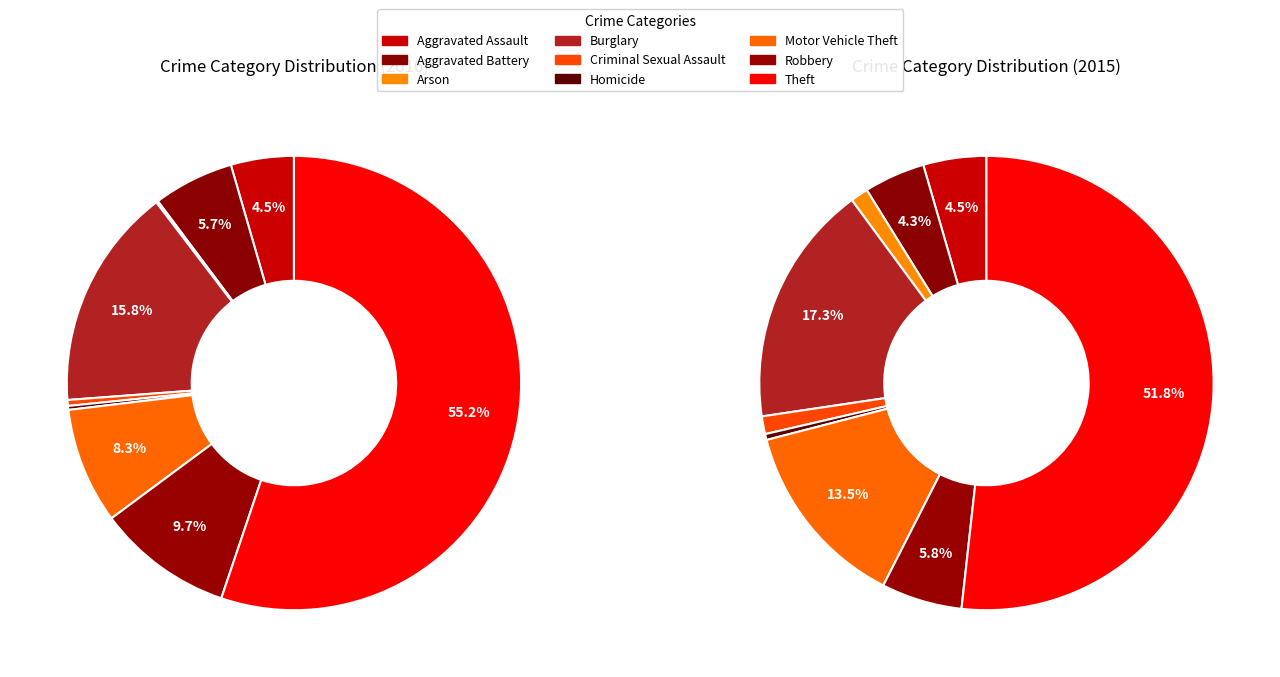

To the nearest percent, what is the difference between the largest and smallest slice percentages?

55%